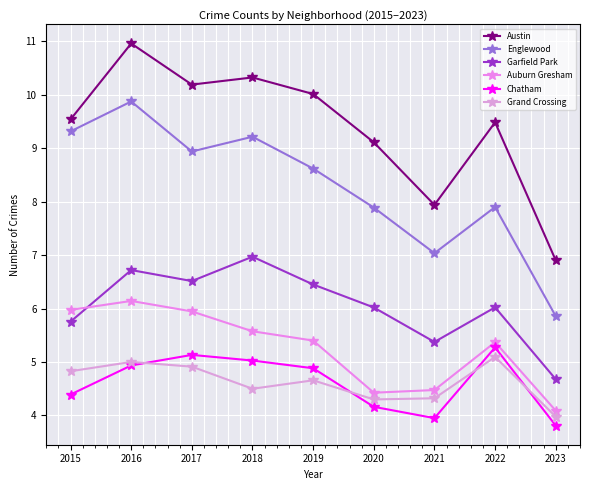

Is it true that Grand Crossing equals 4.3 at 2020?

True